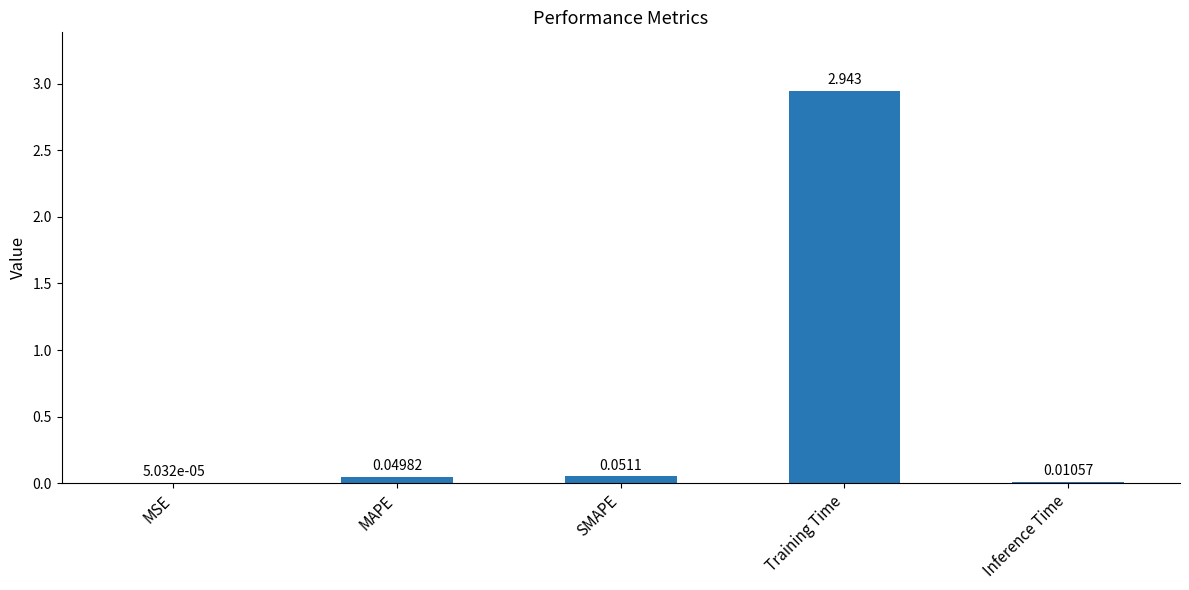

At which label is the value closest to 1?

SMAPE